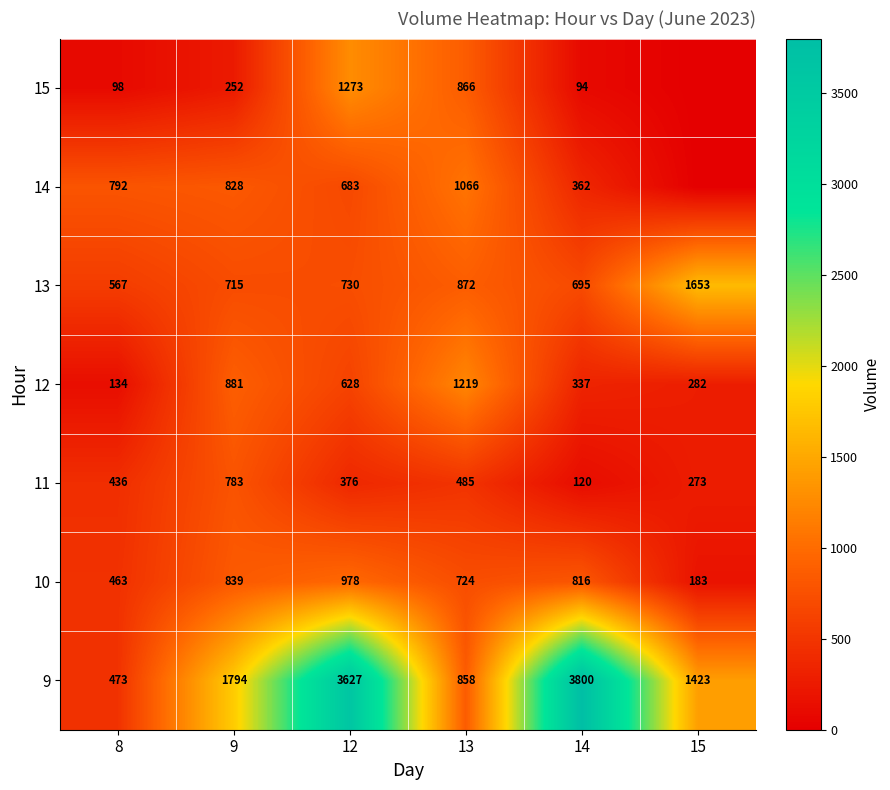

What is the sum of all 13 values?

5232